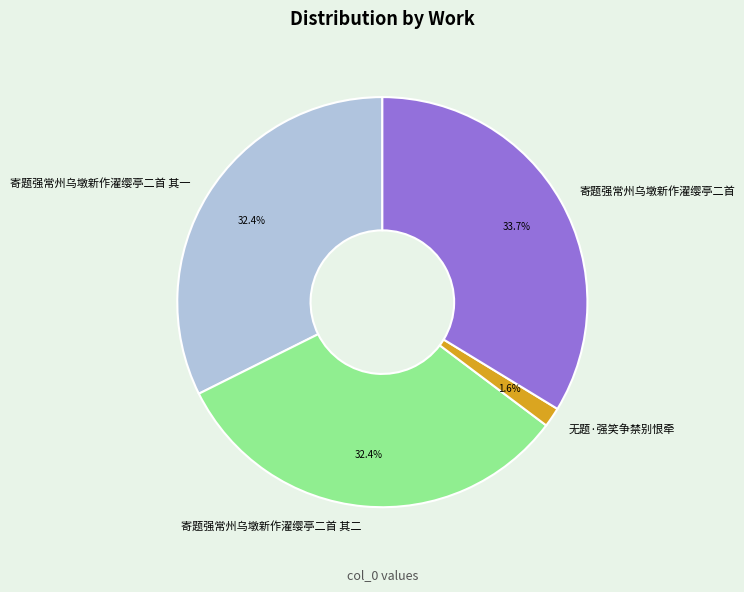

Which has a higher value, 寄题强常州乌墩新作濯缨亭二首 其一 or 无题·强笑争禁别恨牵?

寄题强常州乌墩新作濯缨亭二首 其一